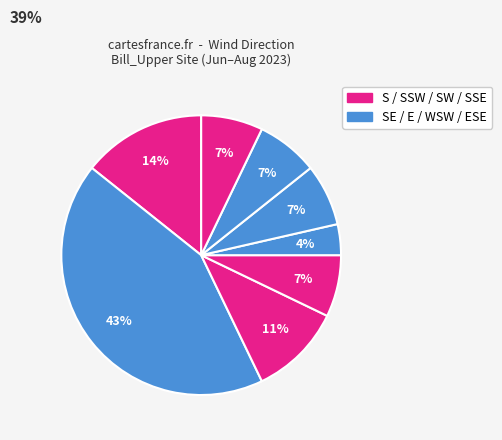

How many slices are in this pie chart?

8